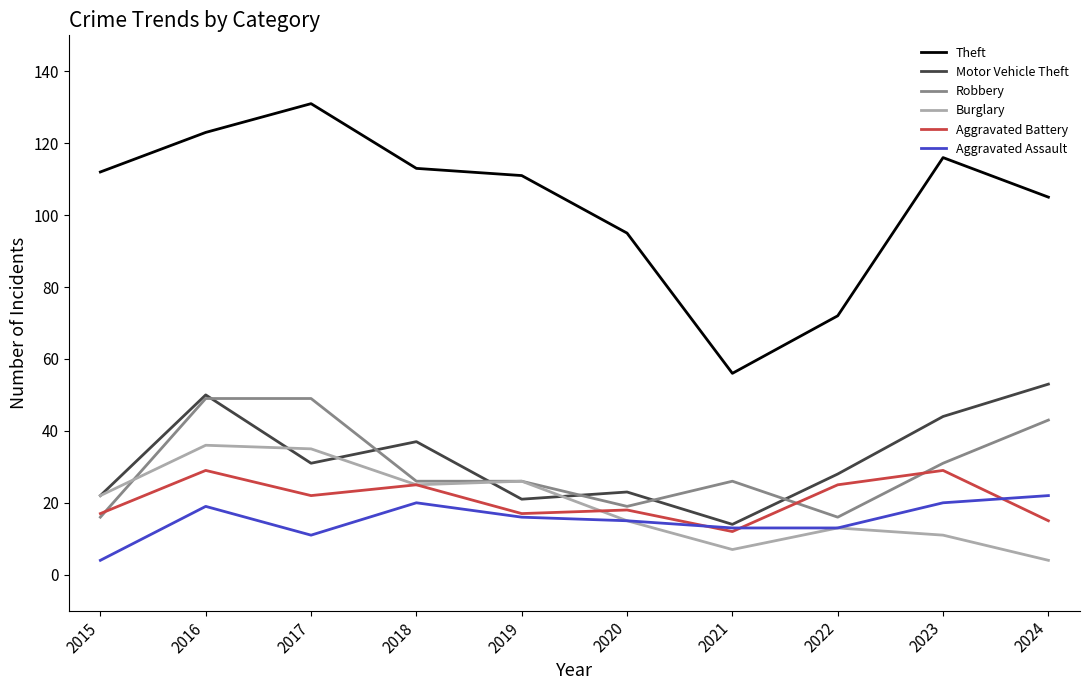

What is the spread (max minus min) of values at 2022?

59